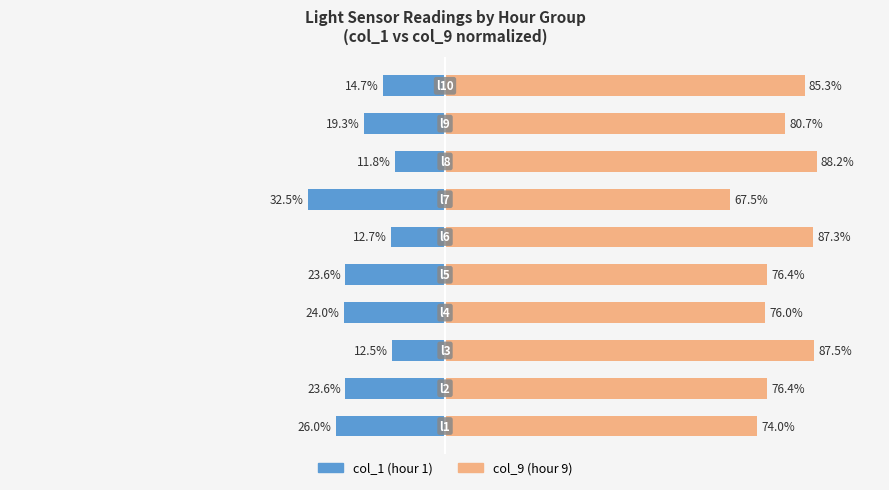

What is the average value of the col_9 (hour 9) series?

79.9